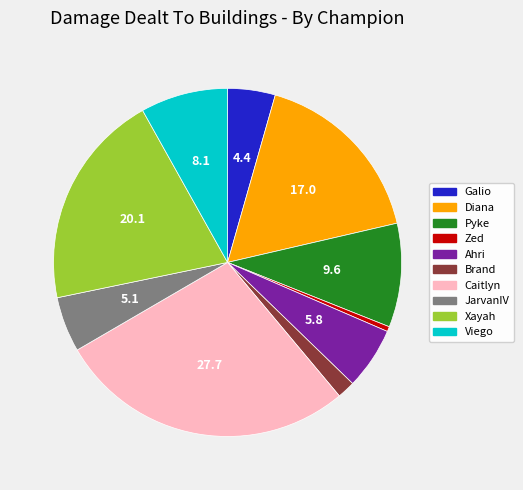

Rank the categories by value from lowest to highest.

Zed, Brand, Galio, JarvanIV, Ahri, Viego, Pyke, Diana, Xayah, Caitlyn